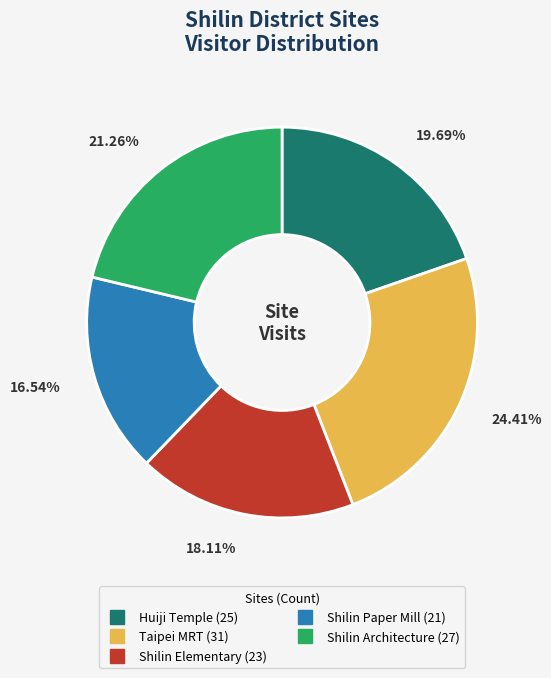

To the nearest percent, what is the difference between the largest and smallest slice percentages?

8%